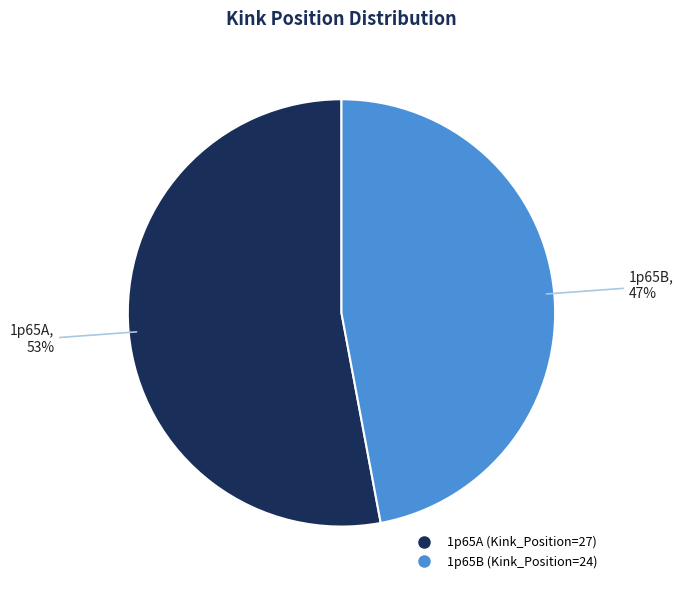

Which slice represents more than half of the pie?

1p65A